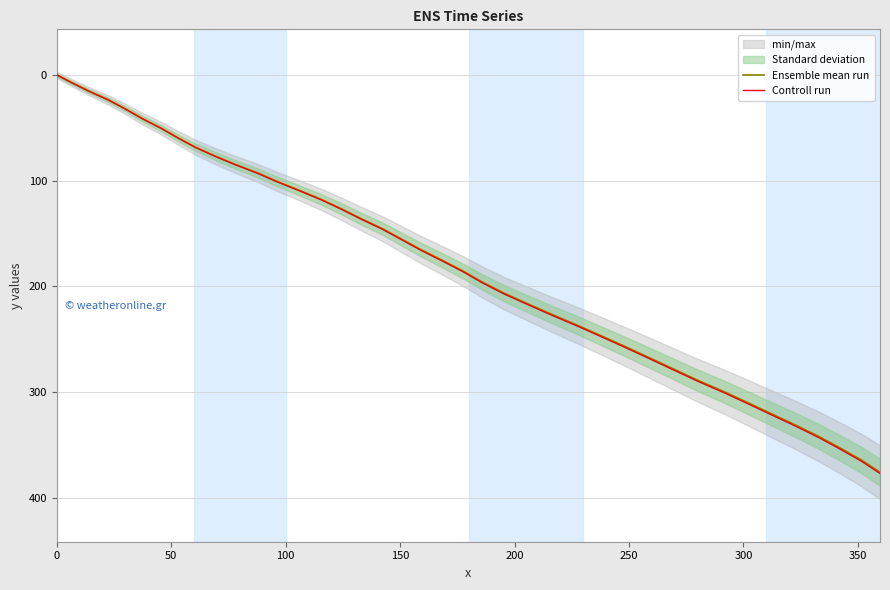

What is the difference between the maximum and minimum values in the Controll run series?

377.1